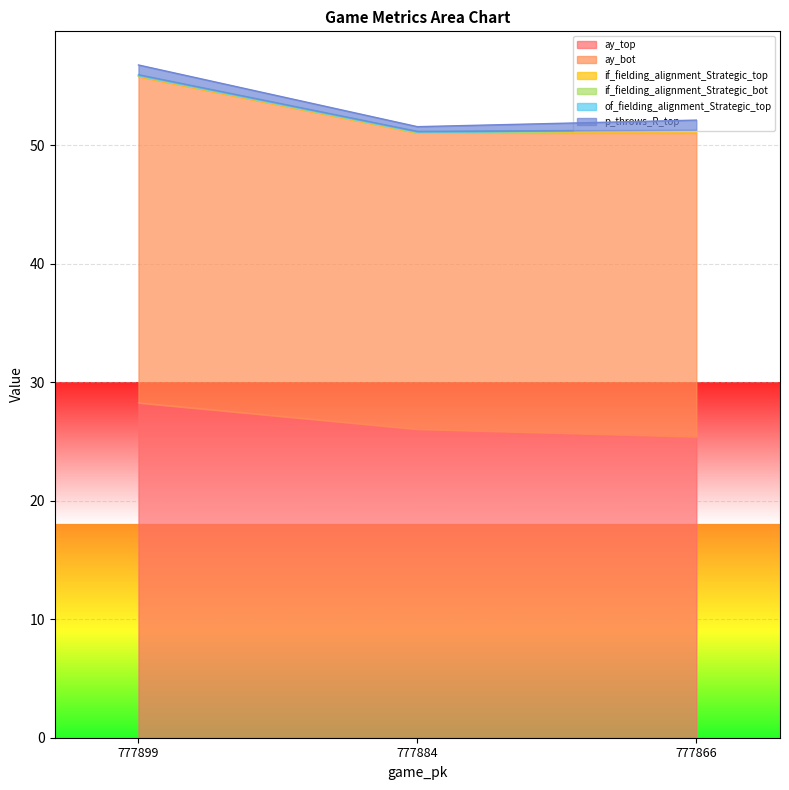

Reading left to right, transcribe all the data shown in this chart.

ay_top: 777899=28.3	777884=26.0	777866=25.4
ay_bot: 777899=27.5	777884=25.0	777866=25.6
if_fielding_alignment_Strategic_top: 777899=0.1	777884=0.0	777866=0.2
if_fielding_alignment_Strategic_bot: 777899=0.0	777884=0.0	777866=0.0
of_fielding_alignment_Strategic_top: 777899=0.1	777884=0.1	777866=0.0
p_throws_R_top: 777899=0.8	777884=0.4	777866=0.8